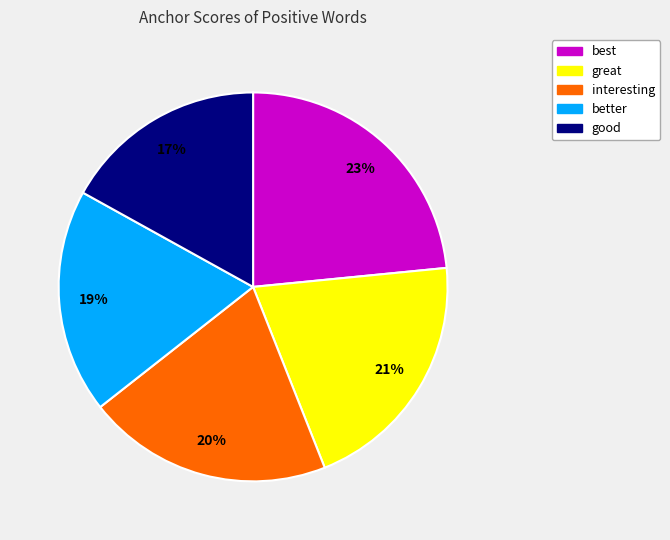

True or false: best accounts for 9% of the total.

False